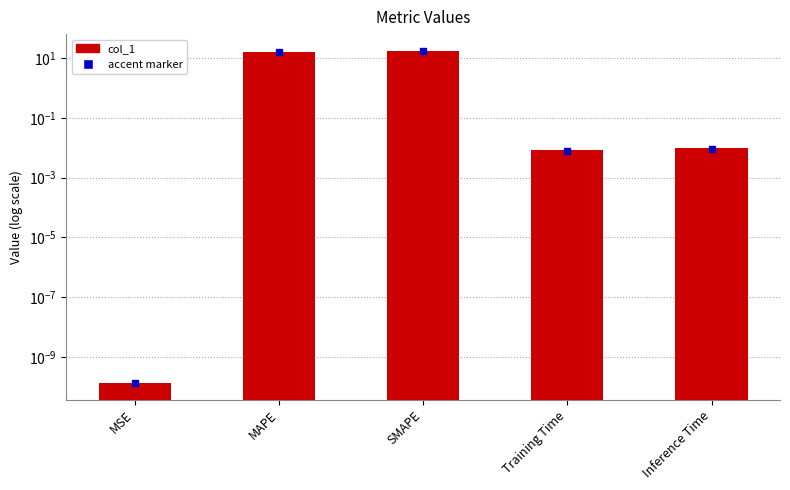

What is the greatest value displayed?

17.4